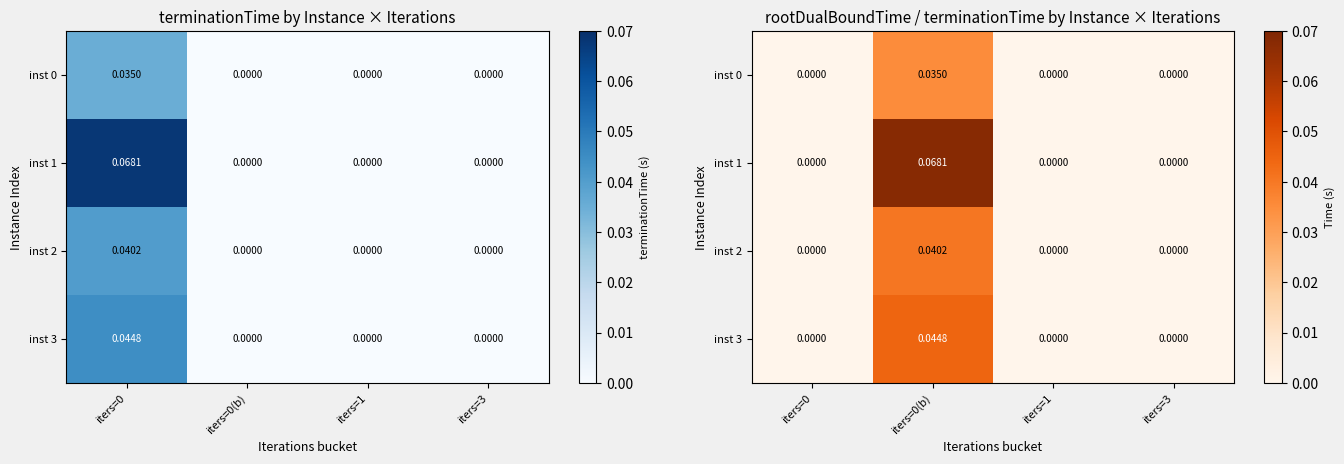

Where is inst 0 nearest to the value 0?

iters=0